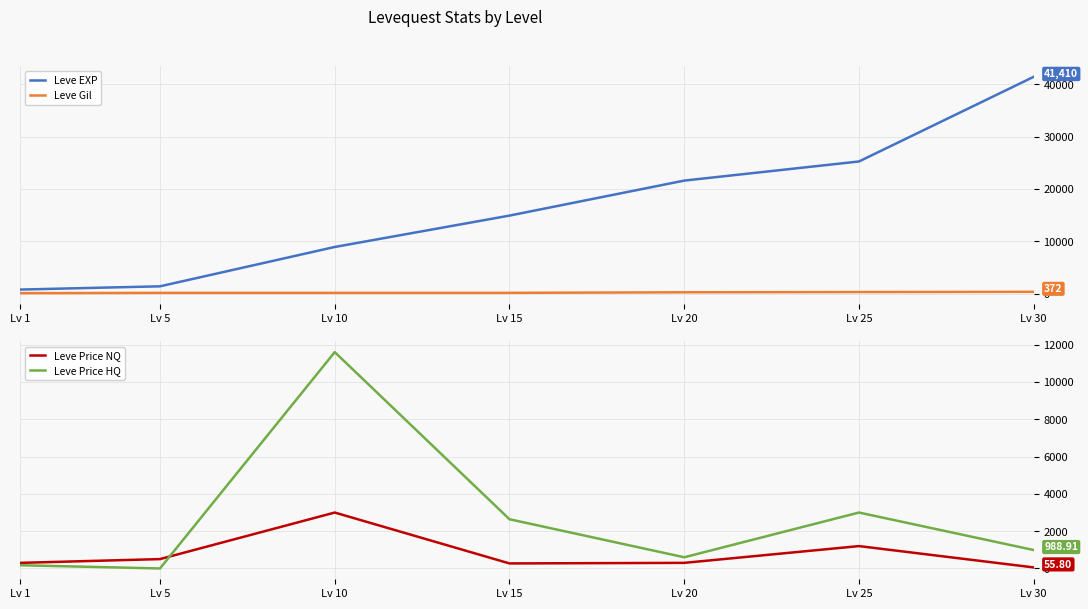

At Lv 5, list the series in order from smallest to largest.

Leve Price HQ, Leve Gil, Leve Price NQ, Leve EXP